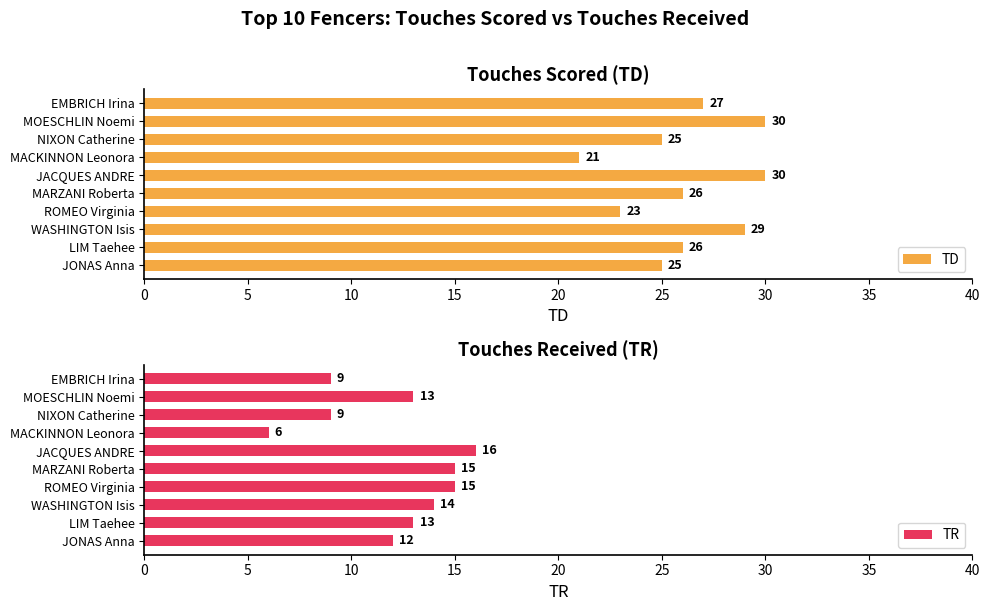

What is the difference between the maximum and second lowest values in the TR series?

7